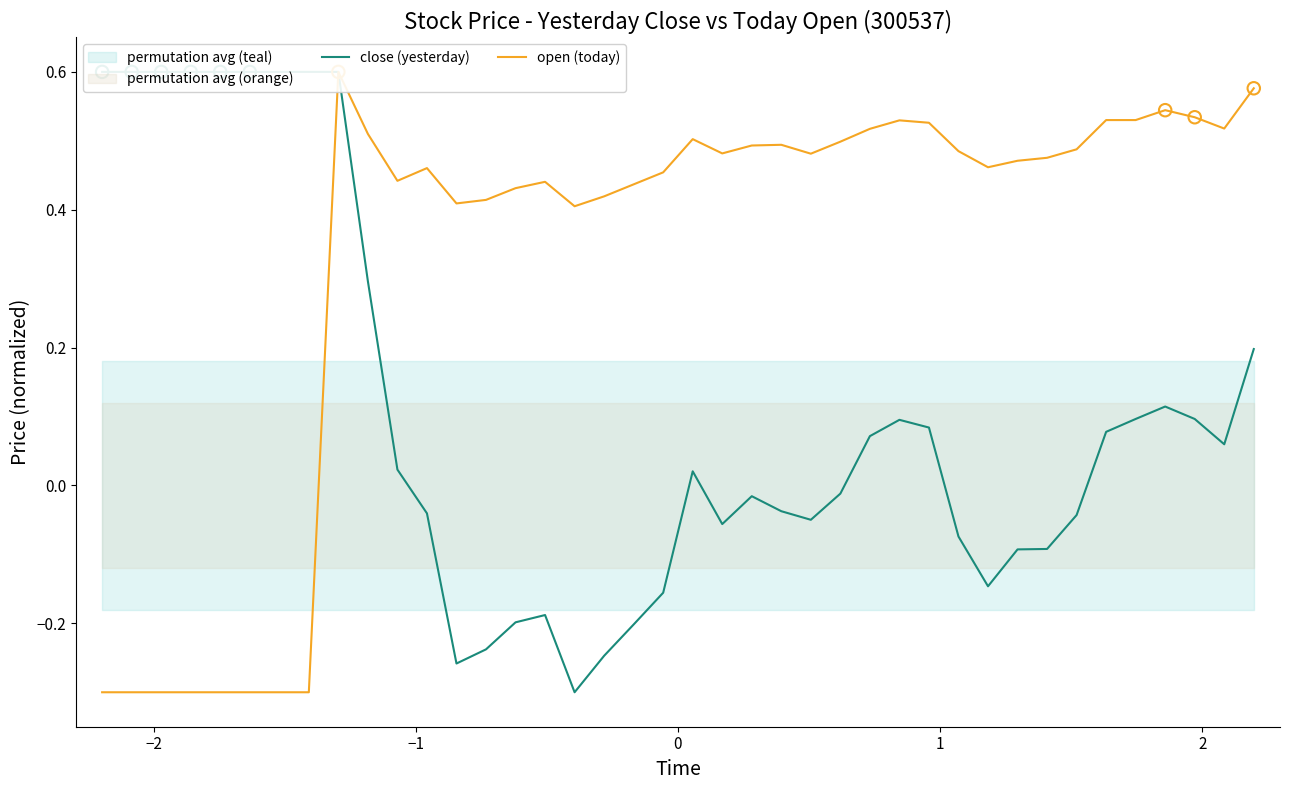

Which series contains the lowest Y value?

close (yesterday)